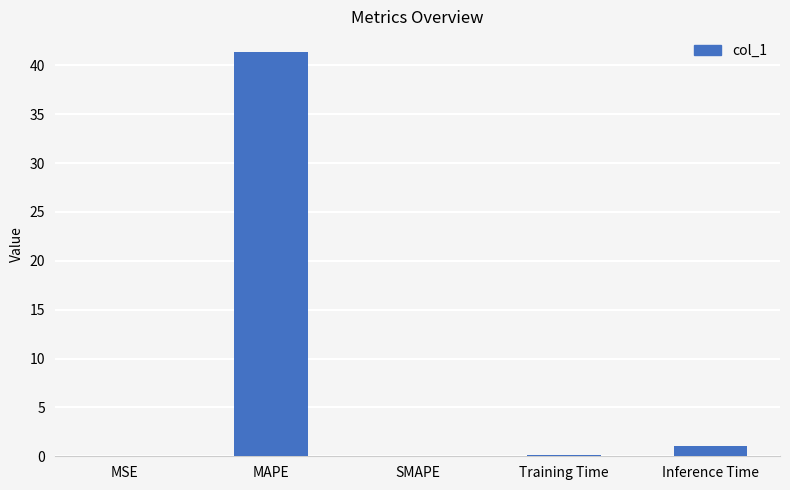

Between MSE and MAPE, which is larger?

MAPE